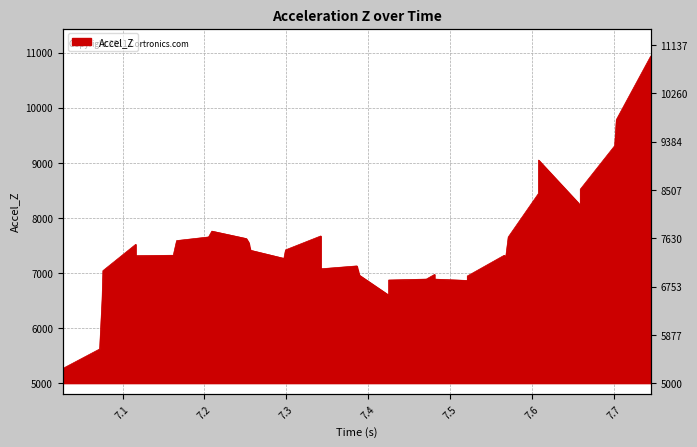

At which category does the data reach its first local peak?

7.116